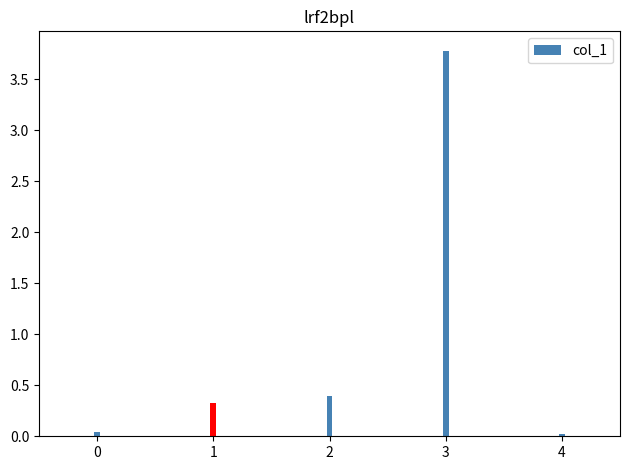

What is the difference between the maximum and second lowest values?

3.7